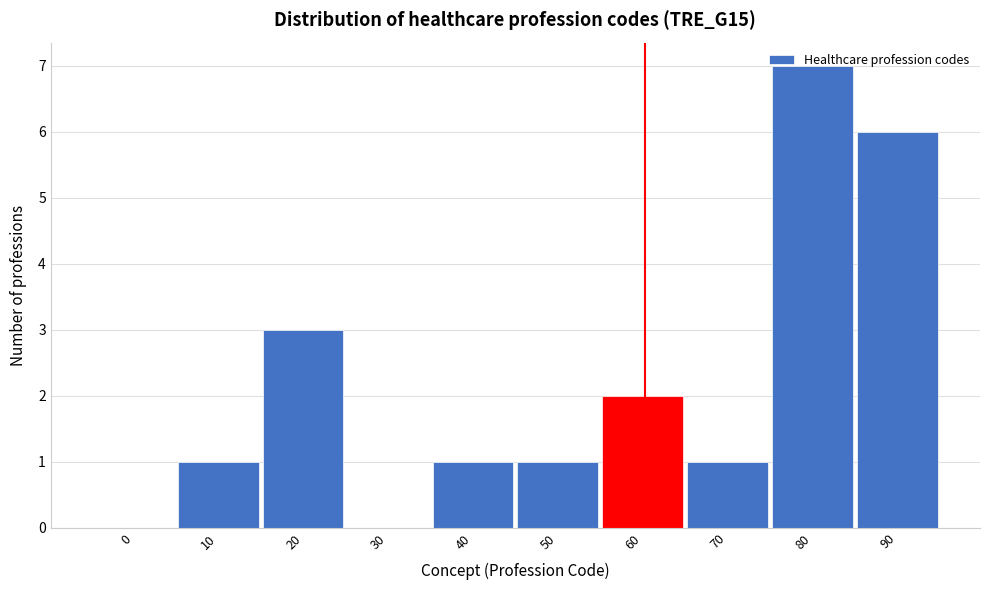

What is the ratio of the value at 40 to the value at 60?

0.5